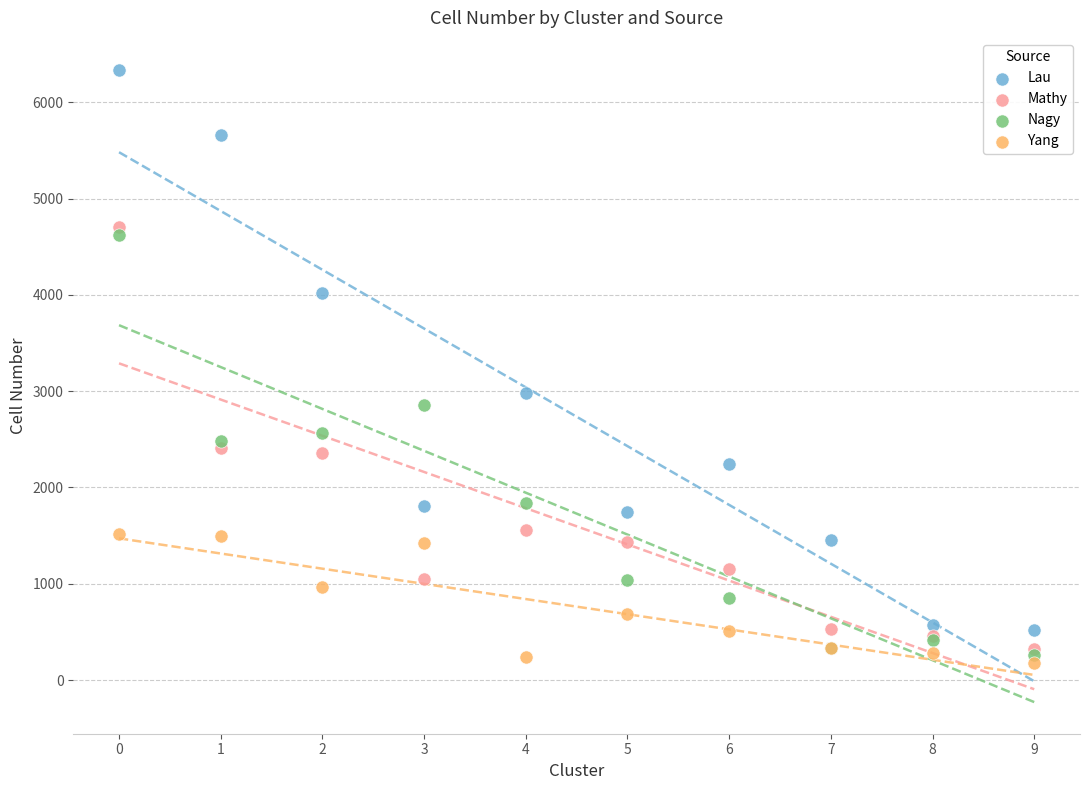

Across all series, what Y value is closest to 3261?

2982